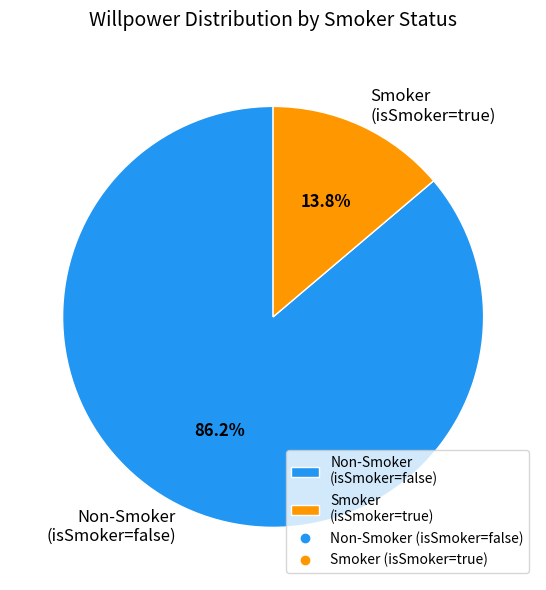

Combined, what portion of the pie is Non-Smoker (isSmoker=false) and Smoker (isSmoker=true)?

100.0%